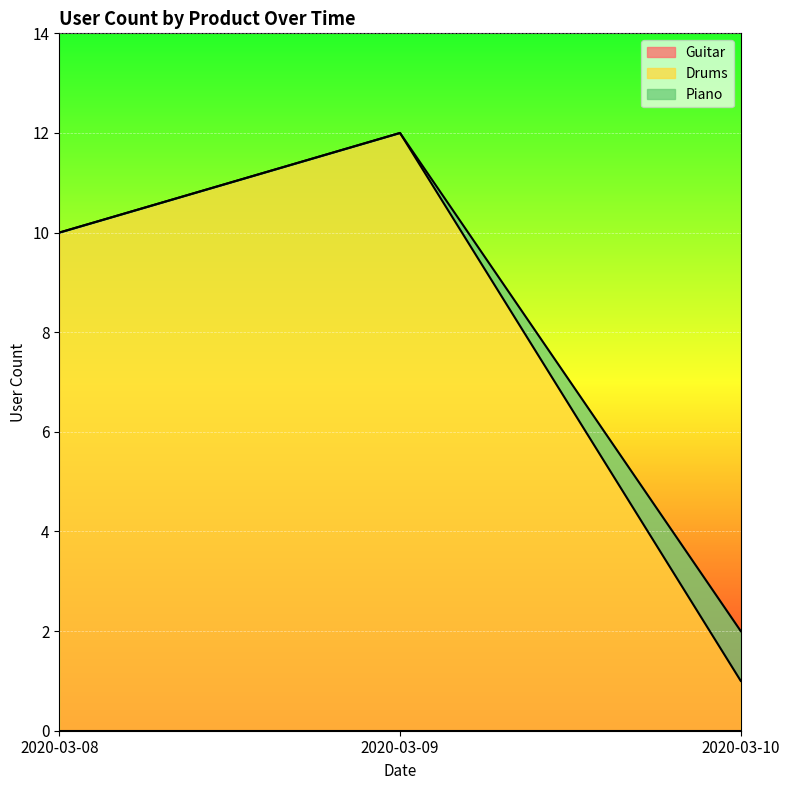

Which series changed the most between 2020-03-08 and 2020-03-09?

Drums